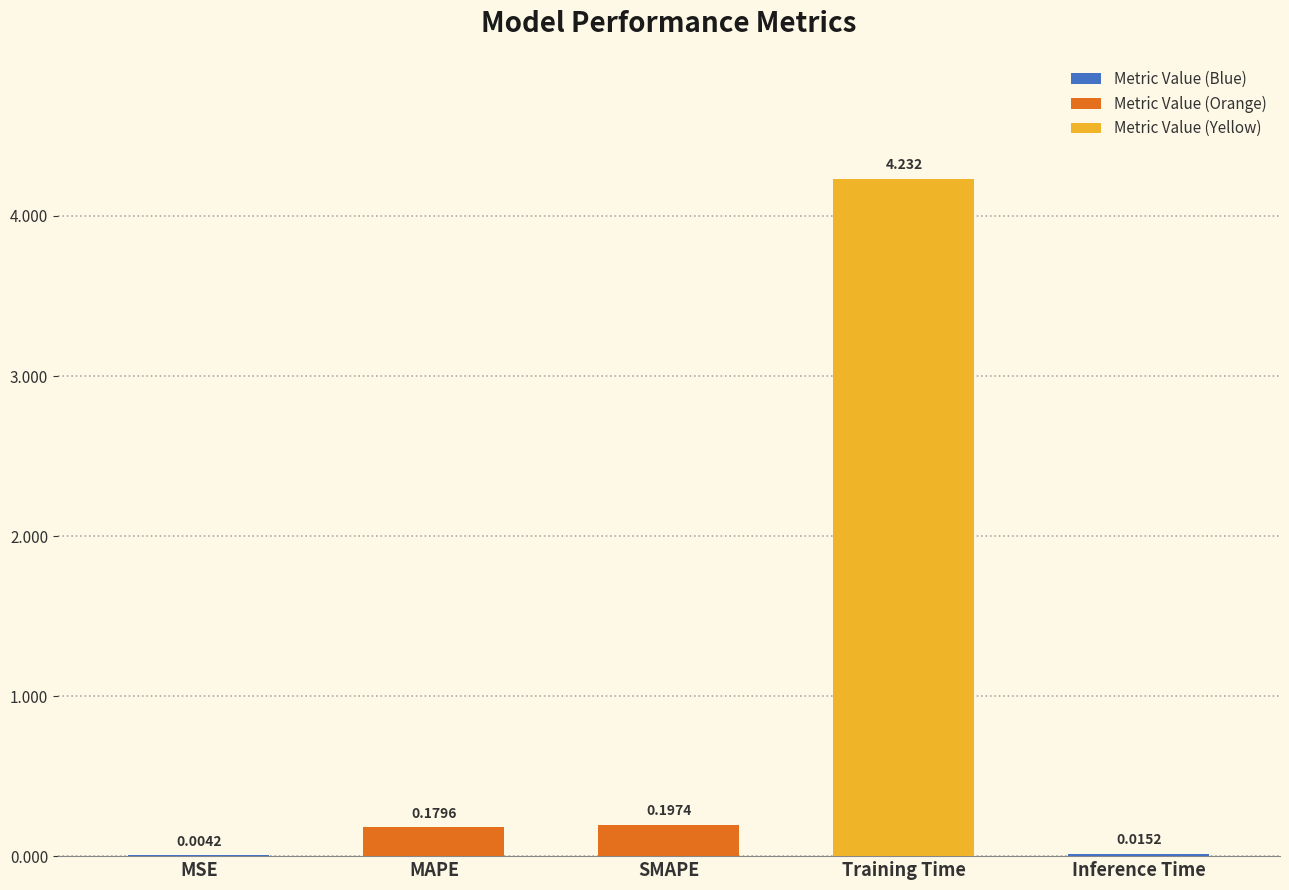

At which label is the value closest to 2?

SMAPE